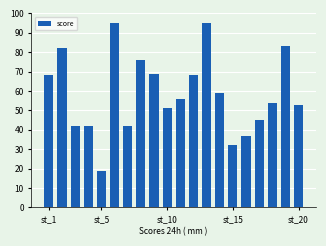

What is the value of the 5th bar from the left?

19